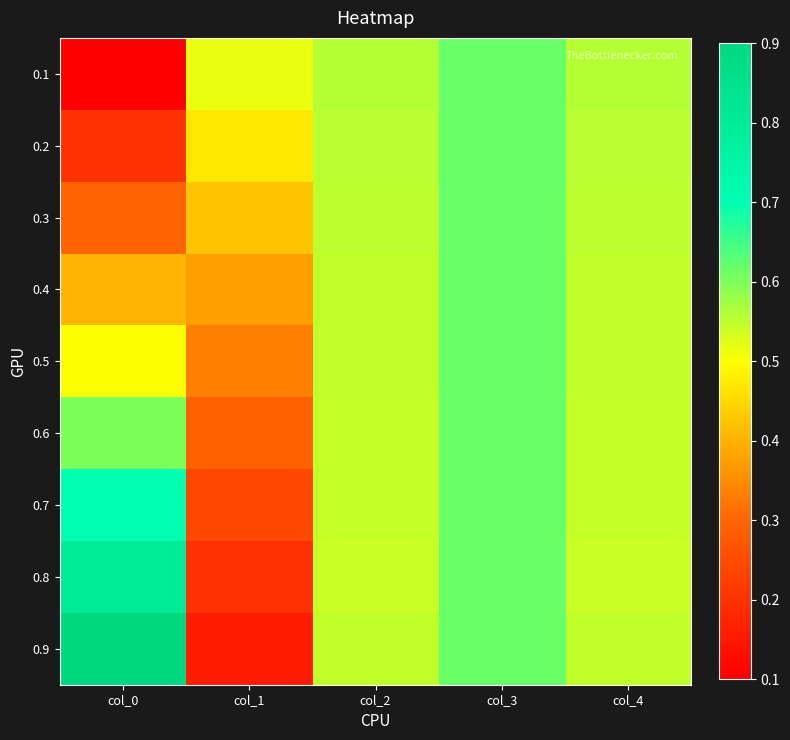

Between col_2 and col_0, which is larger?

col_2